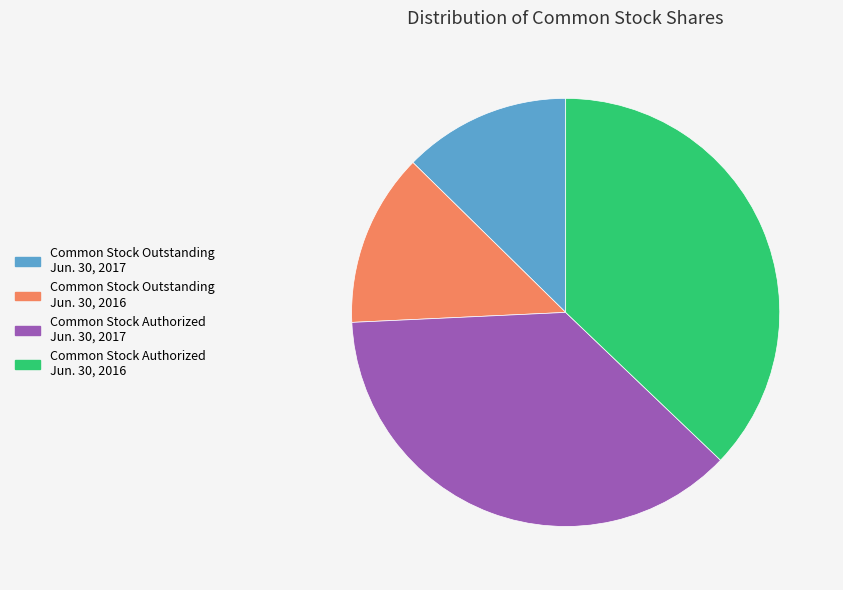

True or false: Common Stock Authorized Jun. 30, 2017 accounts for 37% of the total.

True